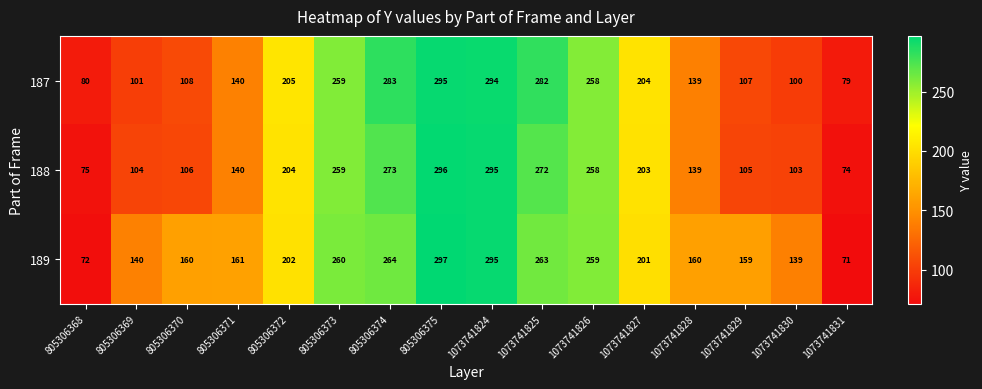

Count the number of categories in the chart.

16